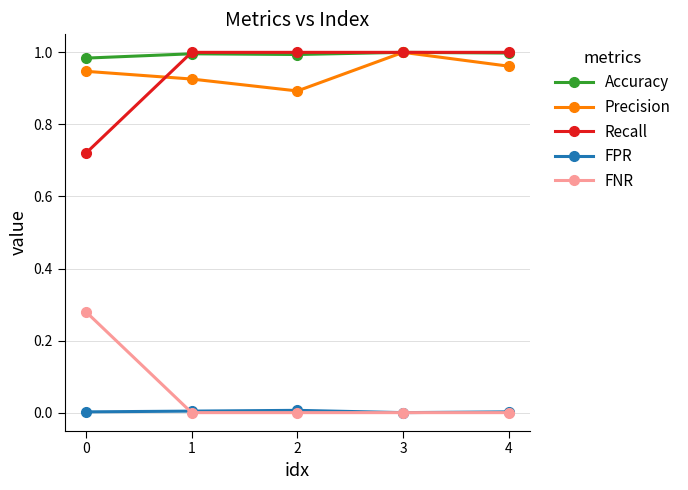

What is the sum of the Precision values at 4 and 1?

1.9